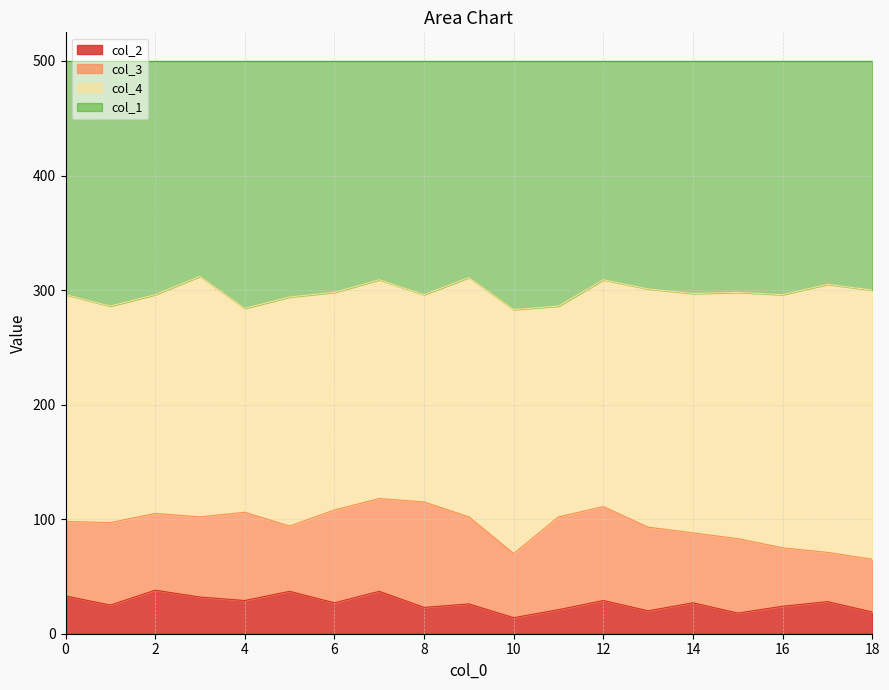

At which category does col_2 reach its first local valley?

1